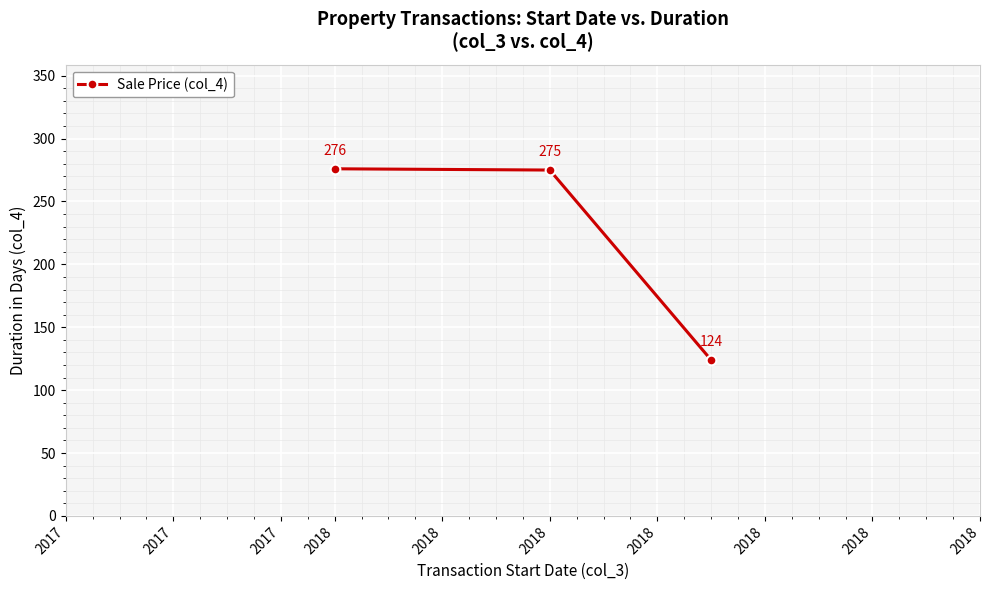

What is the average value?

225